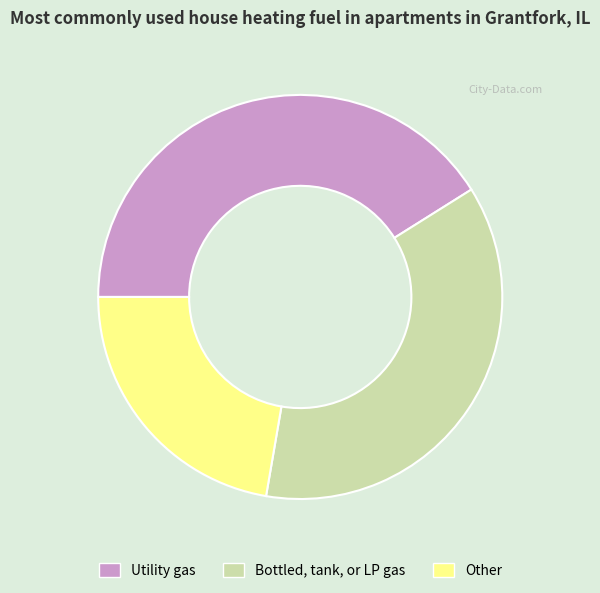

Which slice is the largest?

Utility gas